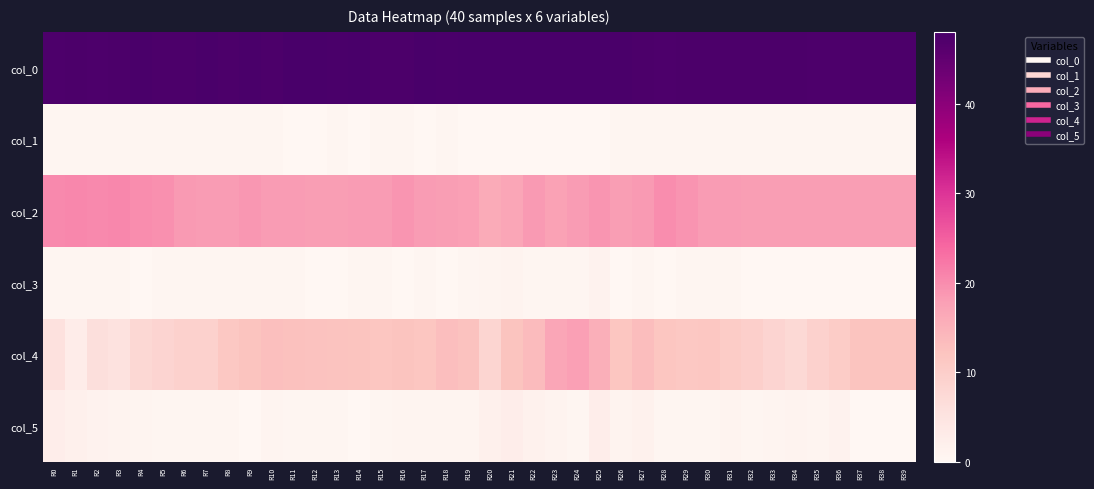

Reading right to left, transcribe all the data shown in this chart.

col_0: R39=47.5	R38=47.5	R37=47.5	R36=47.2	R35=47.2	R34=47.5	R33=47.5	R32=47.5	R31=47.5	R30=47.5	R29=47.5	R28=47.3	R27=47.6	R26=47.7	R25=48.0	R24=48.0	R23=48.0	R22=48.0	R21=48.0	R20=48.0	R19=48.0	R18=47.8	R17=48.0	R16=47.5	R15=47.5	R14=48.0	R13=47.8	R12=48.0	R11=48.0	R10=47.5	R9=47.8	R8=47.5	R7=47.8	R6=47.5	R5=47.5	R4=47.8	R3=47.5	R2=47.3	R1=47.5	R0=47.3
col_1: R39=0.5	R38=0.5	R37=0.5	R36=0.4	R35=0.4	R34=0.5	R33=0.5	R32=0.5	R31=0.5	R30=0.5	R29=0.5	R28=0.5	R27=0.5	R26=0.5	R25=0.0	R24=0.0	R23=0.0	R22=0.0	R21=0.0	R20=0.0	R19=0.0	R18=0.4	R17=0.0	R16=0.5	R15=0.5	R14=0.0	R13=0.4	R12=0.0	R11=0.0	R10=0.5	R9=0.4	R8=0.5	R7=0.4	R6=0.5	R5=0.5	R4=0.4	R3=0.5	R2=0.5	R1=0.5	R0=0.5
col_2: R39=18.0	R38=18.0	R37=18.0	R36=18.0	R35=18.0	R34=18.0	R33=18.0	R32=18.0	R31=18.2	R30=18.2	R29=19.2	R28=20.0	R27=18.4	R26=18.0	R25=19.0	R24=18.2	R23=17.5	R22=18.5	R21=16.8	R20=16.0	R19=17.8	R18=18.0	R17=18.2	R16=19.0	R15=18.2	R14=18.2	R13=18.0	R12=18.0	R11=18.2	R10=18.2	R9=18.8	R8=18.2	R7=18.3	R6=18.5	R5=19.5	R4=20.0	R3=20.5	R2=20.3	R1=20.5	R0=20.3
col_3: R39=0.0	R38=0.0	R37=0.0	R36=0.0	R35=0.0	R34=0.0	R33=0.0	R32=0.0	R31=0.4	R30=0.4	R29=0.4	R28=0.0	R27=0.5	R26=0.0	R25=1.2	R24=0.4	R23=0.5	R22=0.5	R21=1.1	R20=0.8	R19=0.4	R18=0.0	R17=0.4	R16=0.0	R15=0.4	R14=0.4	R13=0.0	R12=0.0	R11=0.4	R10=0.4	R9=0.4	R8=0.4	R7=0.5	R6=0.5	R5=0.5	R4=0.0	R3=0.5	R2=0.5	R1=0.5	R0=0.5
col_4: R39=12.0	R38=12.0	R37=12.0	R36=10.3	R35=9.2	R34=7.5	R33=8.5	R32=9.7	R31=10.3	R30=11.5	R29=11.3	R28=11.8	R27=13.2	R26=11.8	R25=15.5	R24=17.7	R23=16.8	R22=13.5	R21=12.0	R20=8.3	R19=12.5	R18=13.0	R17=11.8	R16=12.0	R15=11.8	R14=12.0	R13=12.2	R12=12.5	R11=12.7	R10=12.8	R9=12.0	R8=11.2	R7=9.3	R6=9.3	R5=8.5	R4=7.8	R3=5.3	R2=6.0	R1=2.7	R0=5.8
col_5: R39=0.0	R38=0.0	R37=0.0	R36=1.2	R35=0.8	R34=1.1	R33=0.9	R32=0.5	R31=0.9	R30=0.5	R29=0.5	R28=0.4	R27=1.6	R26=1.1	R25=2.6	R24=0.5	R23=1.1	R22=1.5	R21=2.5	R20=1.7	R19=0.9	R18=0.7	R17=0.8	R16=0.8	R15=0.4	R14=0.0	R13=0.4	R12=0.5	R11=0.5	R10=0.8	R9=0.0	R8=0.4	R7=0.5	R6=0.5	R5=0.5	R4=0.8	R3=0.9	R2=1.2	R1=1.7	R0=2.5